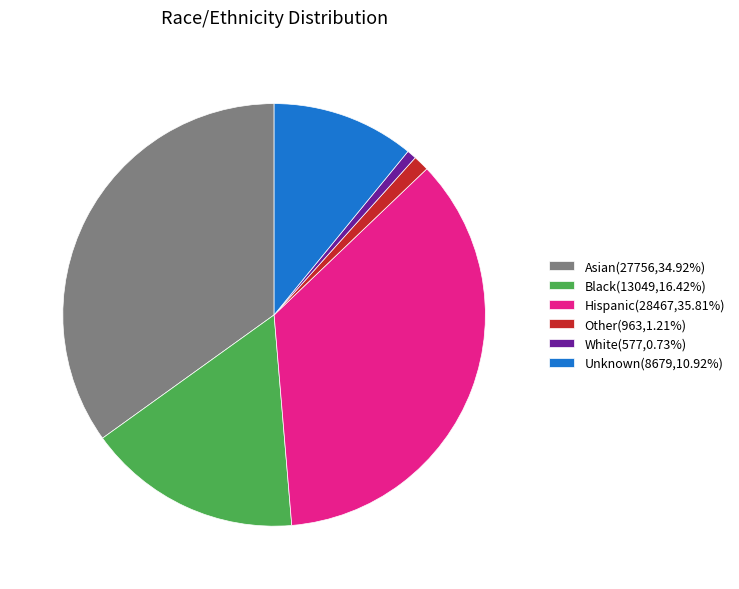

Do Other(963,1.21%) and Unknown(8679,10.92%) together represent more than half of the pie?

No